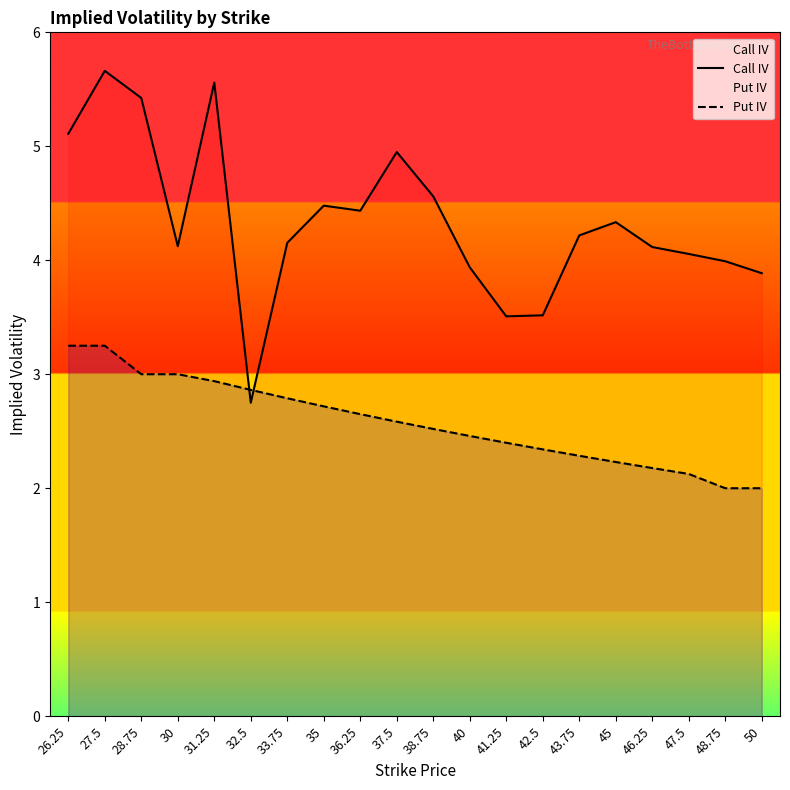

True or false: Call IV and Put IV cross at least once.

True